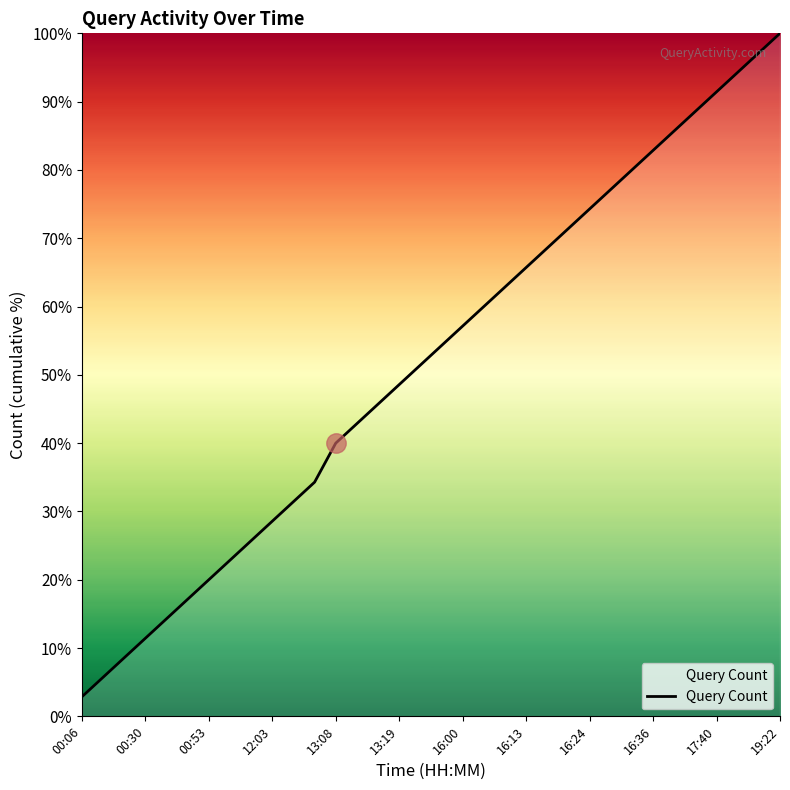

What is the difference between the maximum and minimum values?

97.1